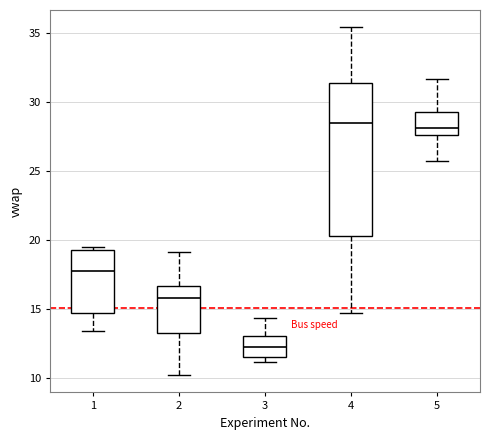

Reading left to right, read every box against the y-axis: the position of its median line, the range the box covers, and the ends of its whiskers. The values are not printed on the chart, so give them approximately, as read against the axis.

1: median 17.5, box 14.5 to 19.5, whiskers 13.5 to 19.5 (just above the box's upper edge)
2: median 16.0, box 13.0 to 16.5, whiskers 10.0 to 19.0
3: median 12.0, box 11.5 to 13.0, whiskers 11.0 to 14.5
4: median 28.5, box 20.5 to 31.5, whiskers 14.5 to 35.5
5: median 28.0, box 27.5 to 29.5, whiskers 25.5 to 31.5